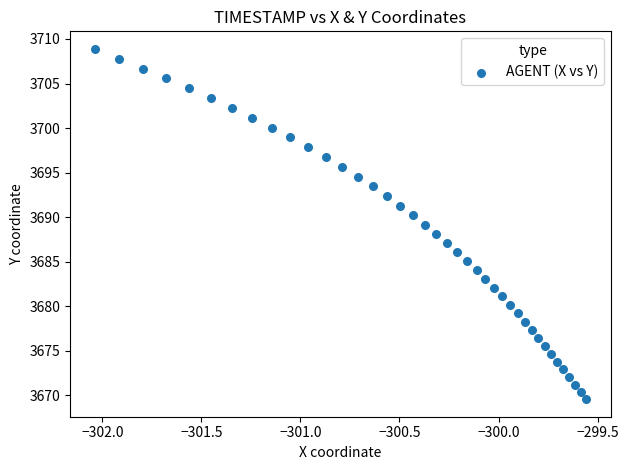

What is the range of Y values (max minus min)?

39.3